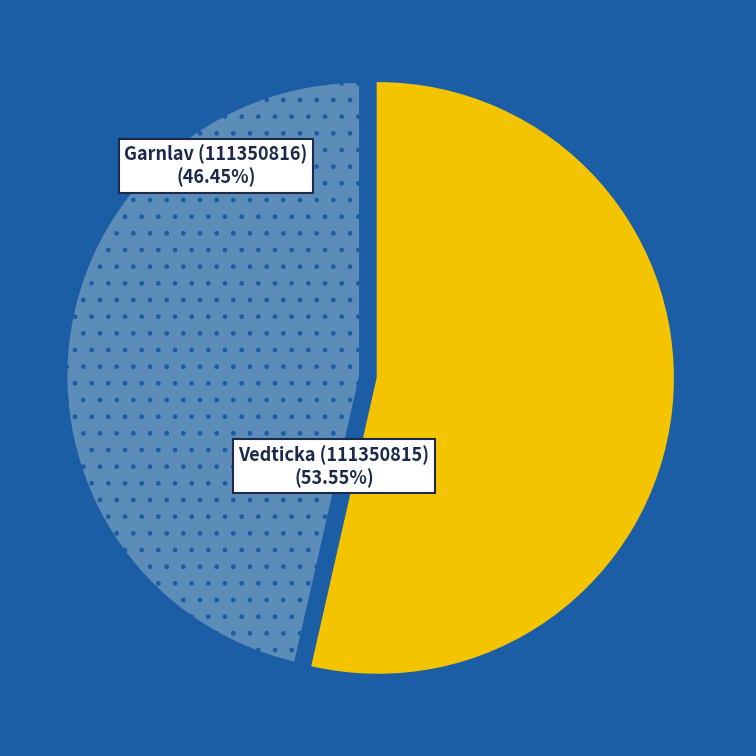

Which slice is the smallest?

Garnlav (111350816)